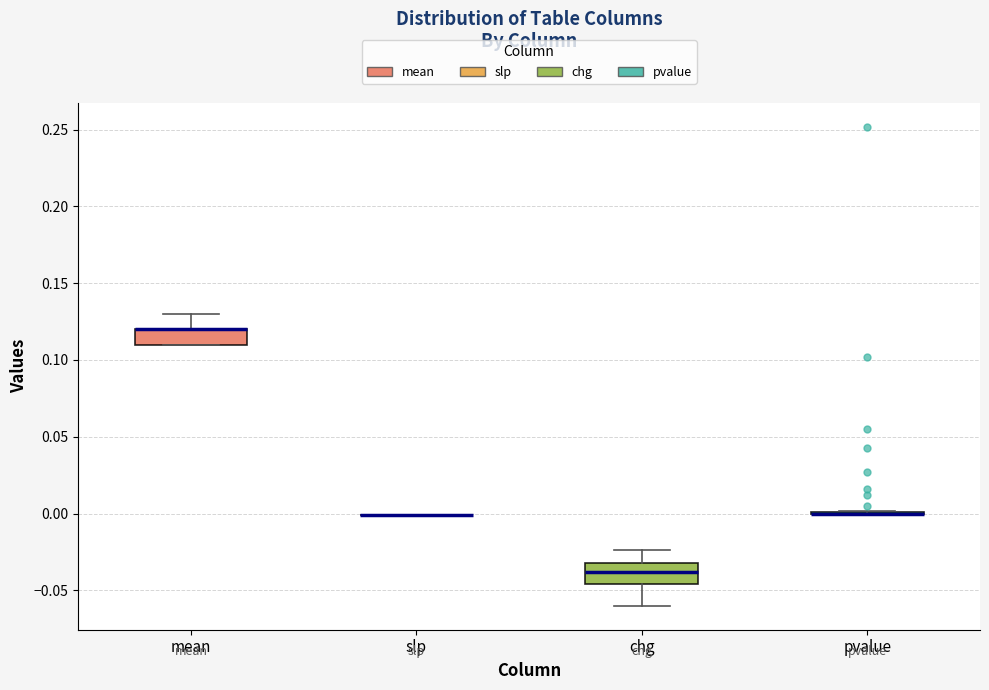

Reading left to right, read every box against the y-axis: the position of its median line, the range the box covers, and the ends of its whiskers. The values are not printed on the chart, so give them approximately, as read against the axis.

mean: median 0.120 (drawn on the box's upper edge), box 0.110 to 0.120, whiskers 0.110 to 0.130
slp: box collapsed to a line at 0.000, whiskers 0.000 to 0.000
chg: median -0.040, box -0.045 to -0.030, whiskers -0.060 to -0.025
pvalue: box collapsed to a line at 0.000, whiskers 0.000 to 0.000